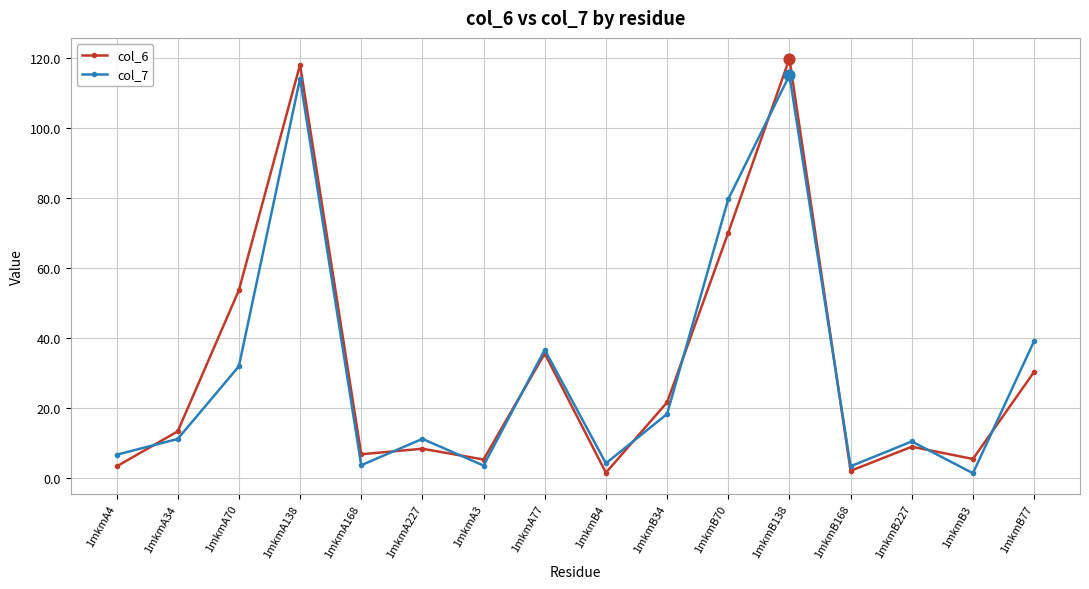

What is the total value across all series at 1mkmB77?

69.3